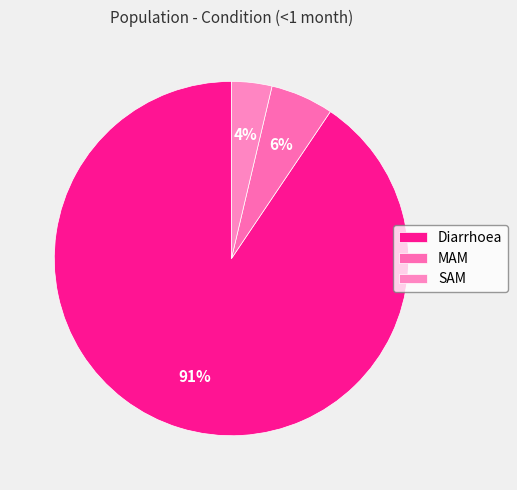

The MAM slice represents 6% of the pie. True or false?

True